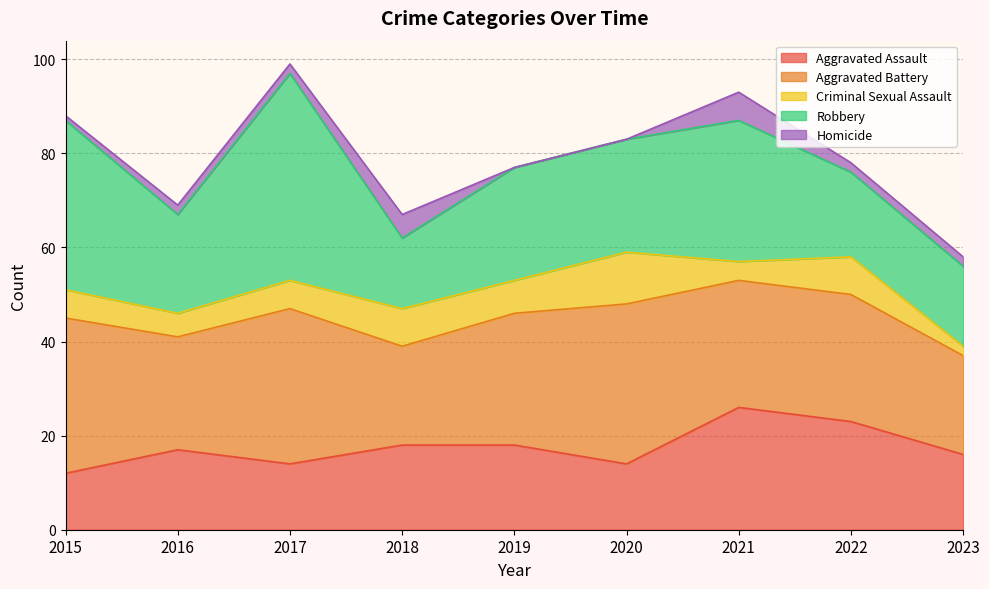

Which series has the widest spread of values?

Robbery